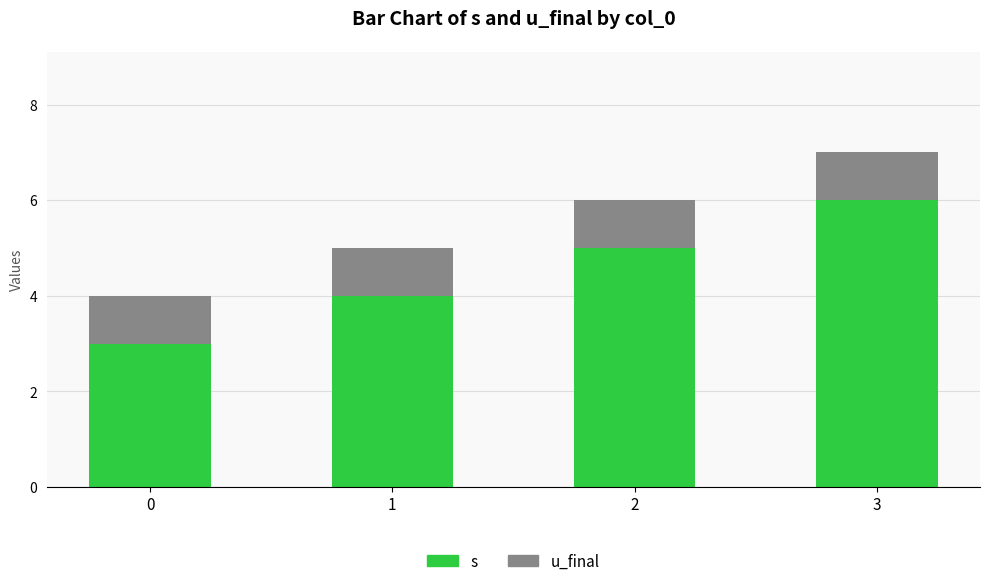

Rank the series by their maximum value, from lowest to highest.

u_final, s